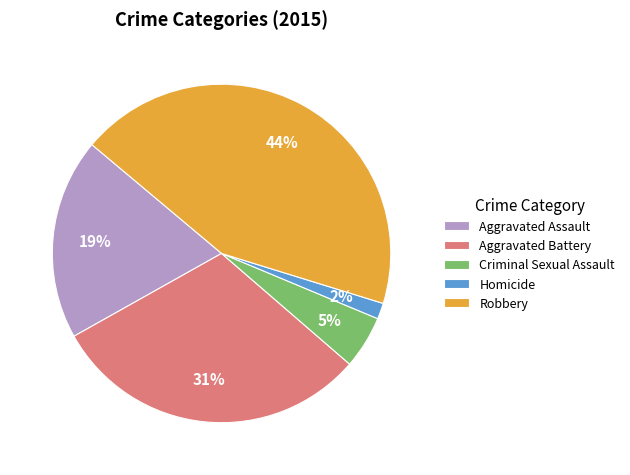

Does any single category account for the majority?

No